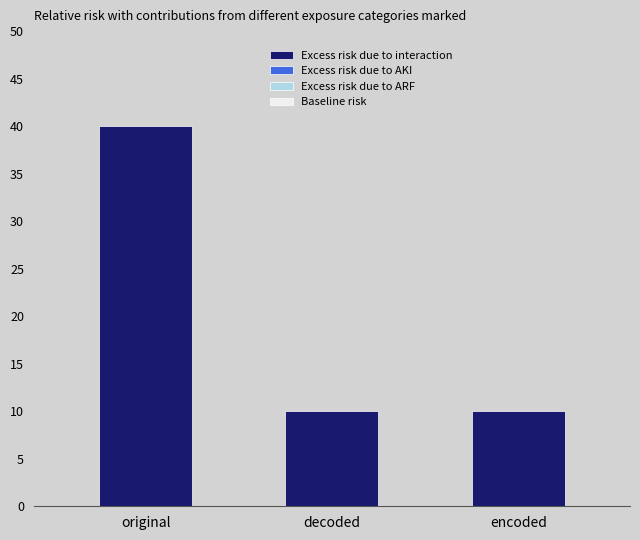

At which category is the sum across all series the highest?

original